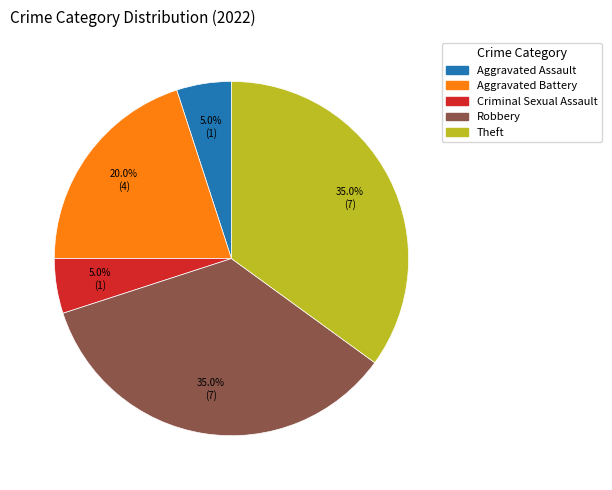

Count the number of slices in the pie.

5